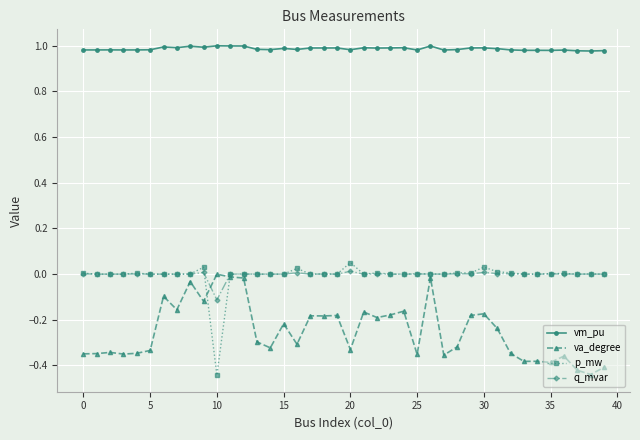

True or false: q_mvar and vm_pu intersect in this chart.

False